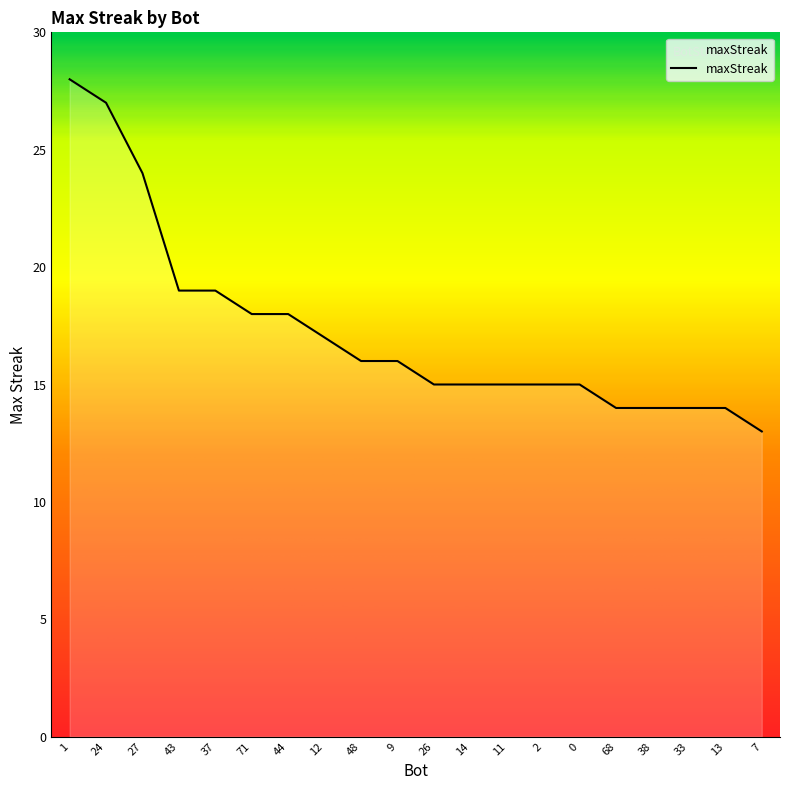

What is the maximum value shown in the chart?

28